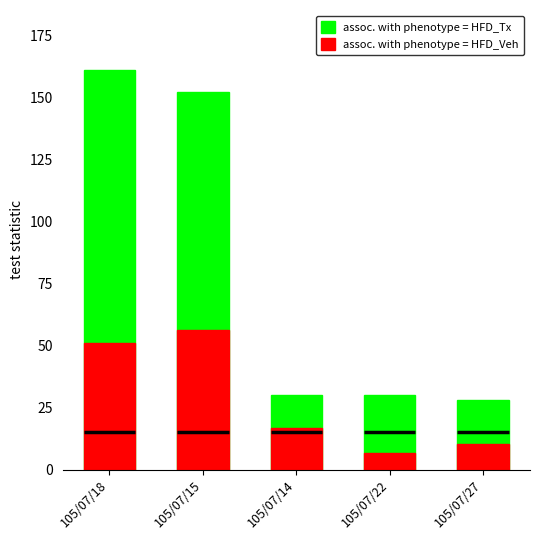

Rank the series by their average value, from highest to lowest.

assoc. with phenotype = HFD_Tx, assoc. with phenotype = HFD_Veh